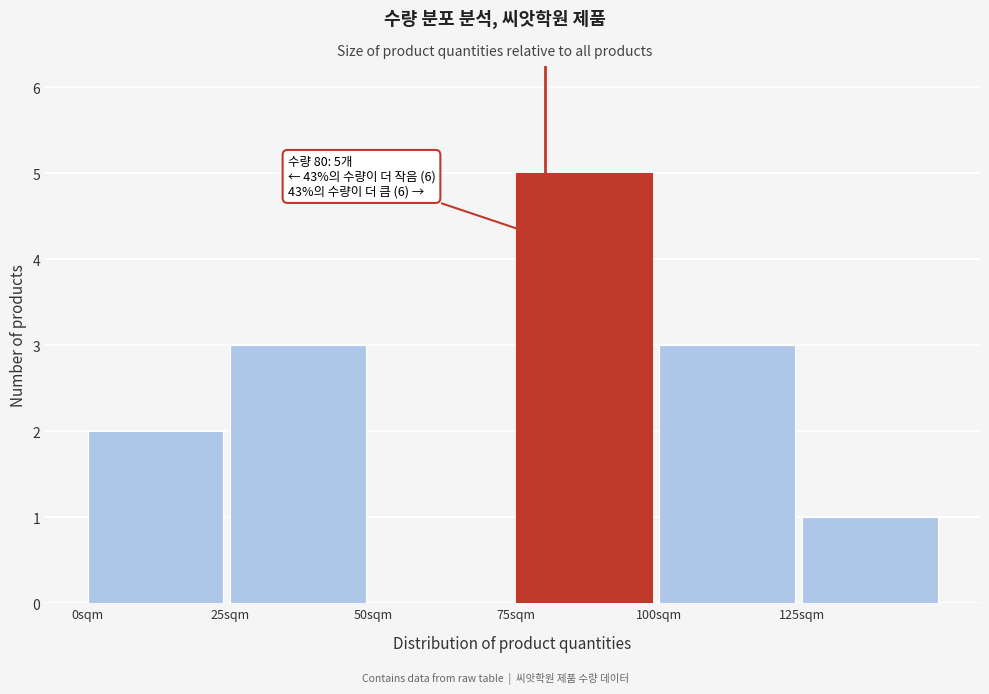

Over which range of the x-axis is the bar tallest?

75 to 100